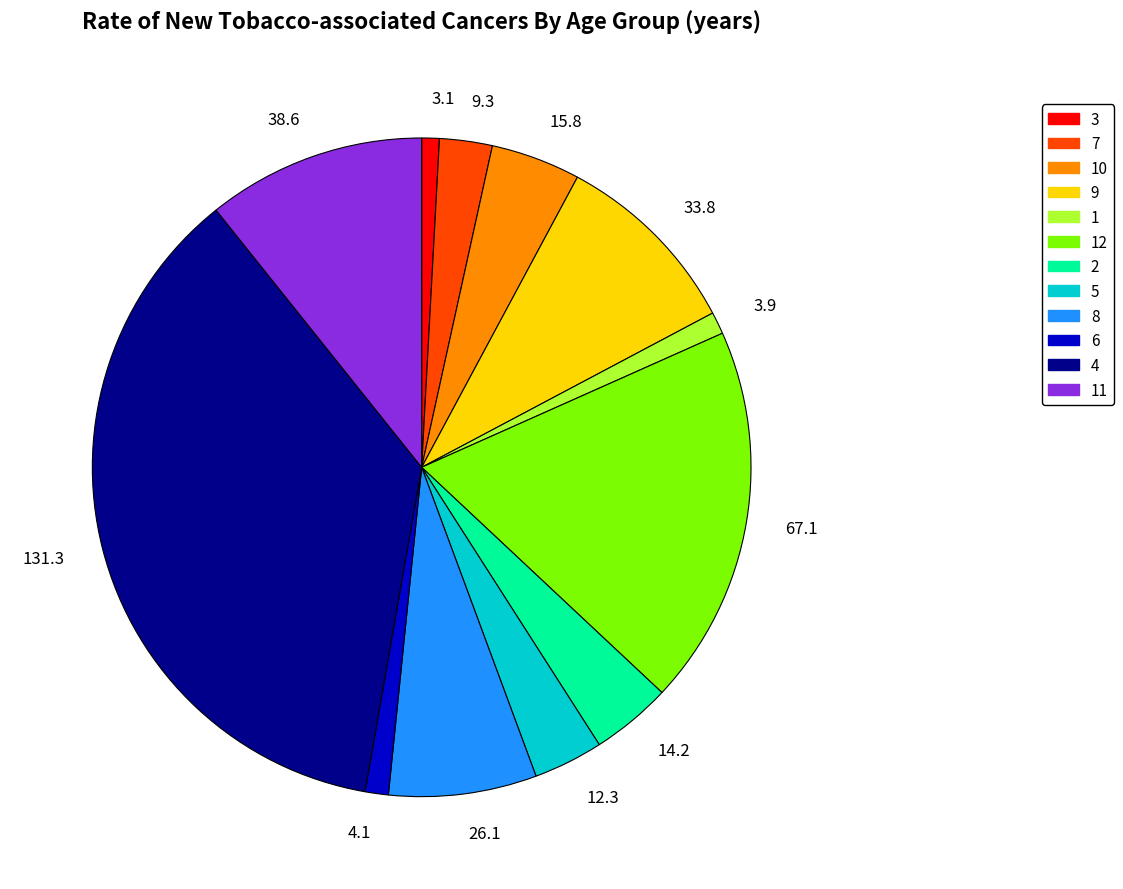

Do 14.2 and 67.1 together represent more than half of the pie?

No